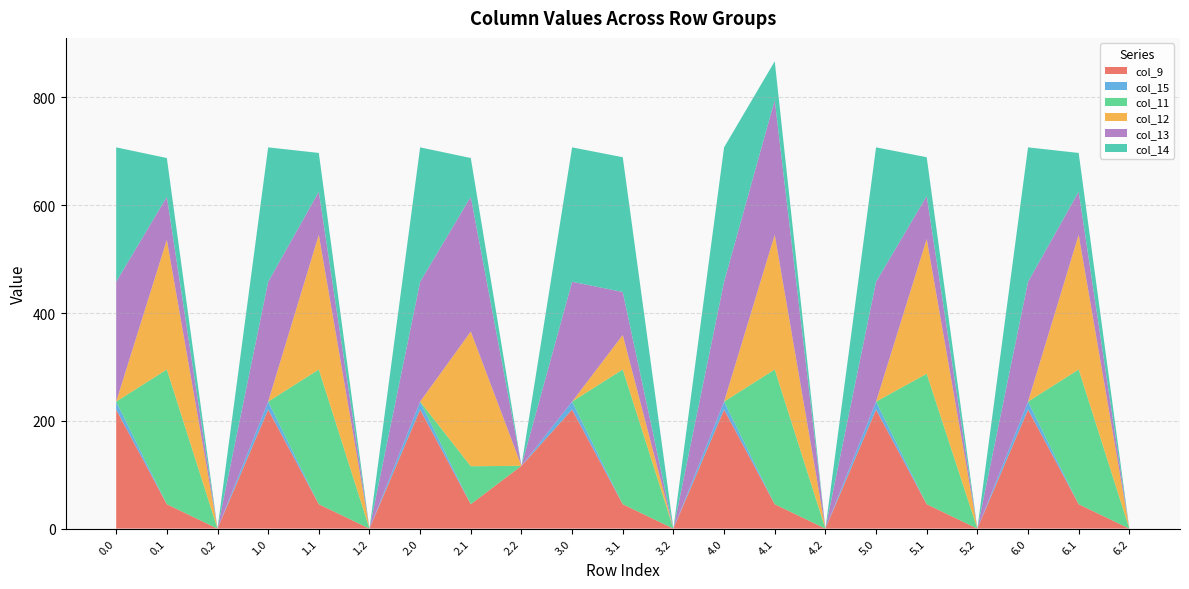

Reading right to left, transcribe all the data shown in this chart.

col_9: 6.2=0.0	6.1=45.3	6.0=220.9	5.2=0.0	5.1=45.3	5.0=220.9	4.2=0.0	4.1=45.3	4.0=220.9	3.2=0.0	3.1=45.3	3.0=220.9	2.2=116.5	2.1=45.3	2.0=220.9	1.2=0.0	1.1=45.3	1.0=220.9	0.2=0.0	0.1=45.3	0.0=220.9
col_15: 6.2=0.0	6.1=0.0	6.0=14.7	5.2=0.0	5.1=0.0	5.0=14.7	4.2=0.0	4.1=0.0	4.0=14.7	3.2=0.0	3.1=0.0	3.0=14.7	2.2=0.0	2.1=0.0	2.0=14.7	1.2=0.0	1.1=0.0	1.0=14.7	0.2=0.0	0.1=0.0	0.0=14.7
col_11: 6.2=0.0	6.1=250.0	6.0=0.0	5.2=0.0	5.1=242.1	5.0=0.0	4.2=0.0	4.1=250.0	4.0=0.0	3.2=0.0	3.1=250.0	3.0=0.0	2.2=0.0	2.1=70.4	2.0=0.0	1.2=0.0	1.1=250.0	1.0=0.0	0.2=0.0	0.1=250.0	0.0=0.0
col_12: 6.2=0.0	6.1=250.0	6.0=0.0	5.2=0.0	5.1=250.0	5.0=0.0	4.2=0.0	4.1=250.0	4.0=0.0	3.2=0.0	3.1=64.0	3.0=0.0	2.2=0.0	2.1=250.0	2.0=0.0	1.2=0.0	1.1=250.0	1.0=0.0	0.2=0.0	0.1=240.6	0.0=0.0
col_13: 6.2=0.0	6.1=79.9	6.0=222.4	5.2=0.0	5.1=79.9	5.0=222.4	4.2=0.0	4.1=250.0	4.0=222.4	3.2=0.0	3.1=79.9	3.0=222.4	2.2=0.0	2.1=250.0	2.0=222.4	1.2=0.0	1.1=79.9	1.0=222.4	0.2=0.0	0.1=79.9	0.0=222.4
col_14: 6.2=0.0	6.1=72.0	6.0=249.5	5.2=0.0	5.1=72.0	5.0=249.5	4.2=0.0	4.1=72.0	4.0=249.5	3.2=0.0	3.1=250.0	3.0=249.5	2.2=0.0	2.1=72.0	2.0=249.5	1.2=0.0	1.1=72.0	1.0=249.5	0.2=0.0	0.1=72.0	0.0=249.5